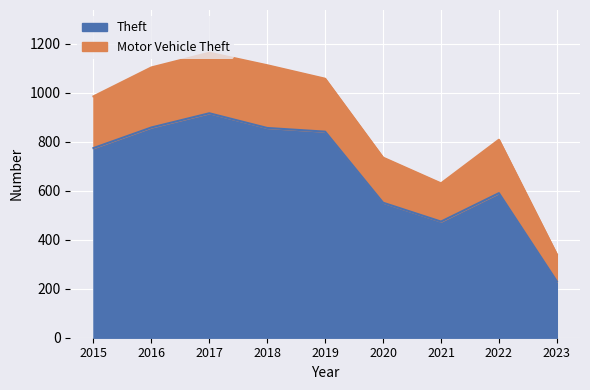

What is the sum of the values at 2015 and 2018?

1630